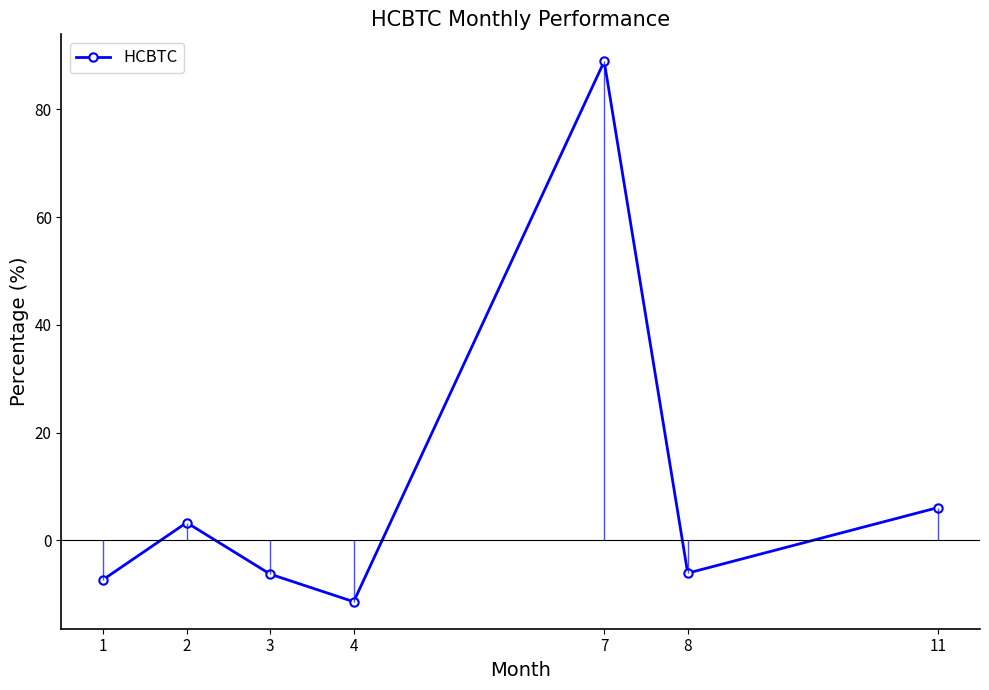

Where is the data nearest to the value 38?

11